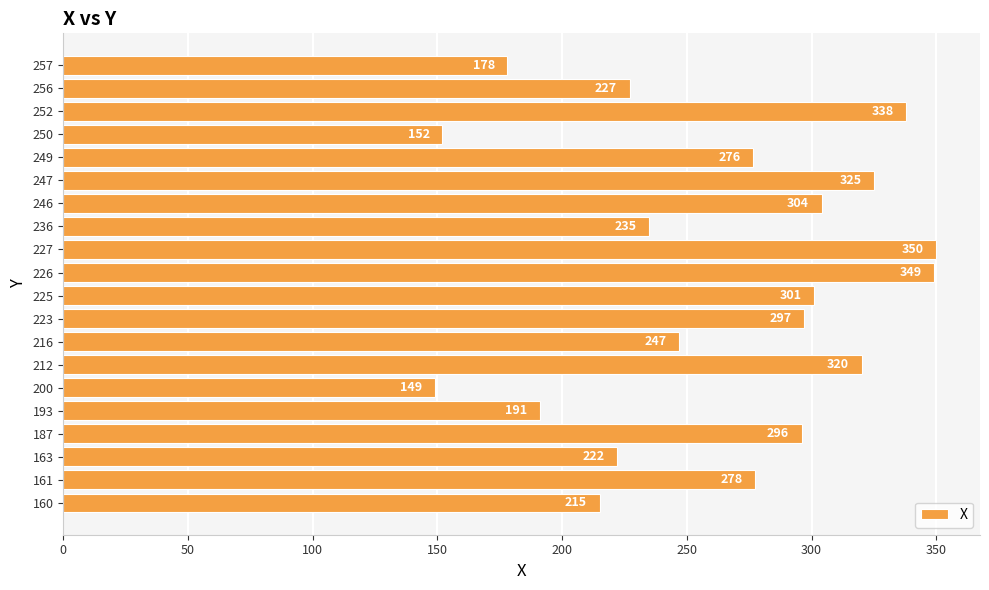

Which category has the lowest value across all series?

200